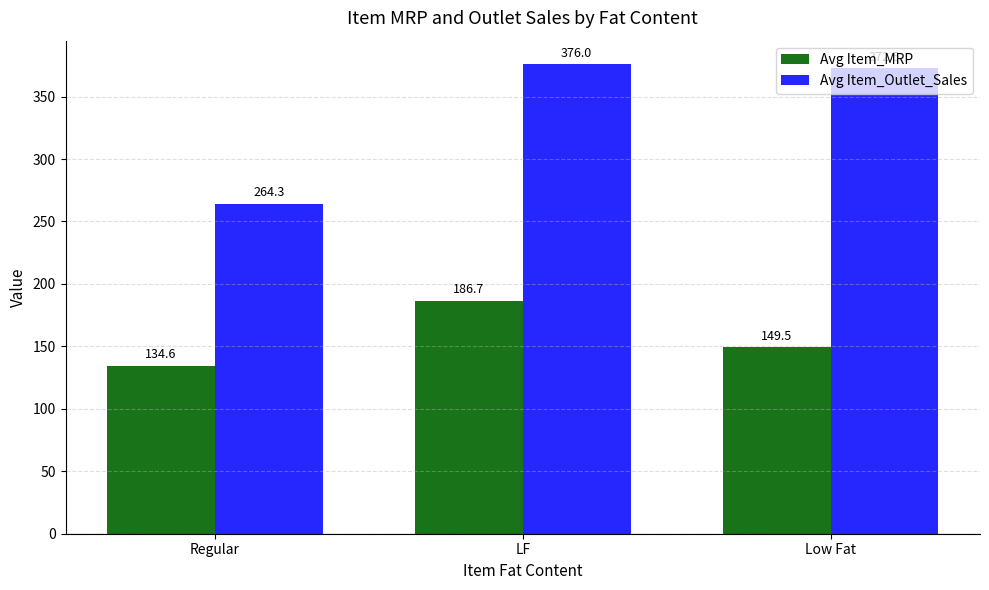

Rank the series by their average value, from lowest to highest.

Avg Item_MRP, Avg Item_Outlet_Sales